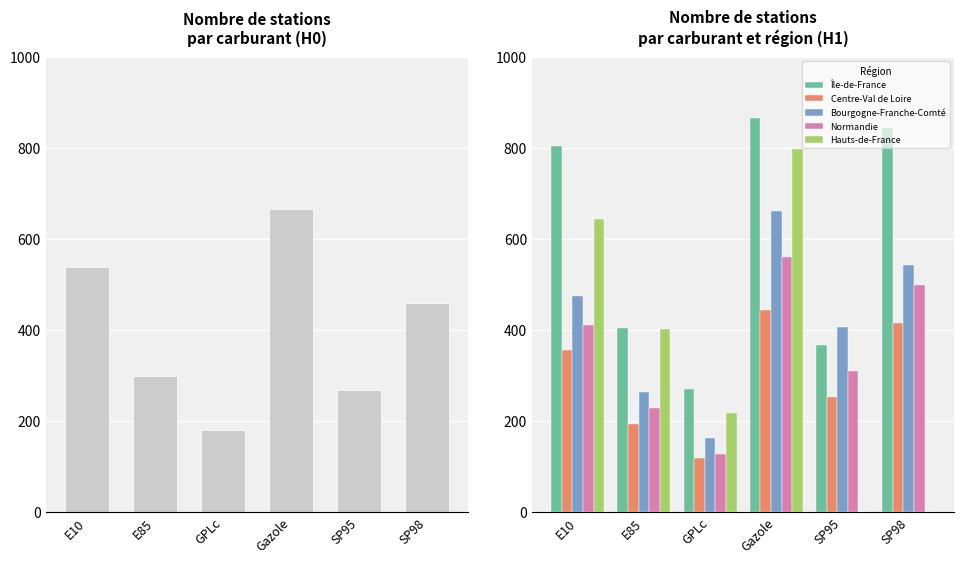

How many Hauts-de-France values are between 0 and 644?

5